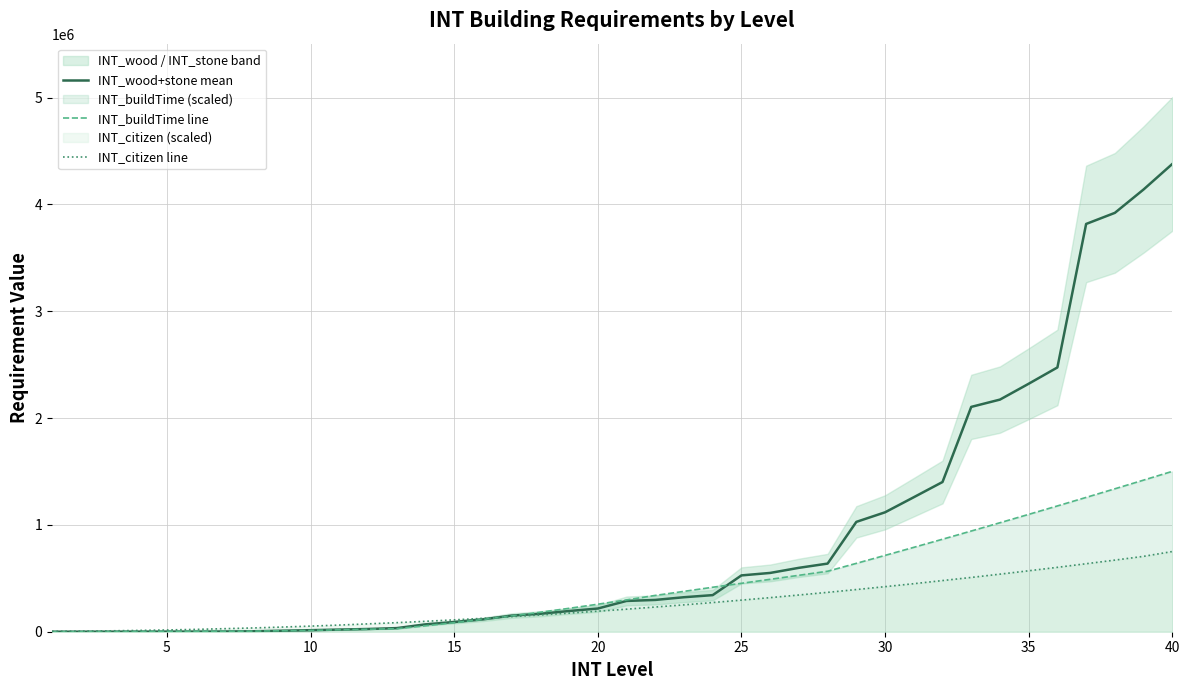

Which series has the largest total across all categories?

INT_wood+stone mean